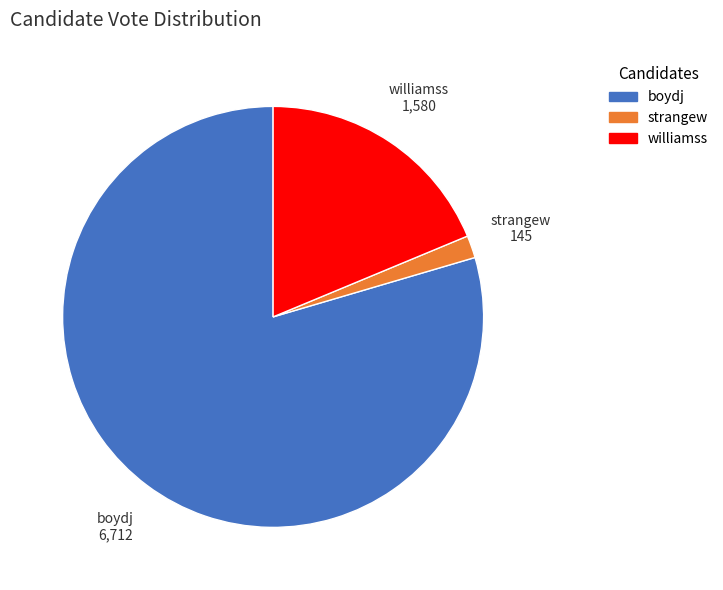

What is the smallest slice in the pie chart?

strangew